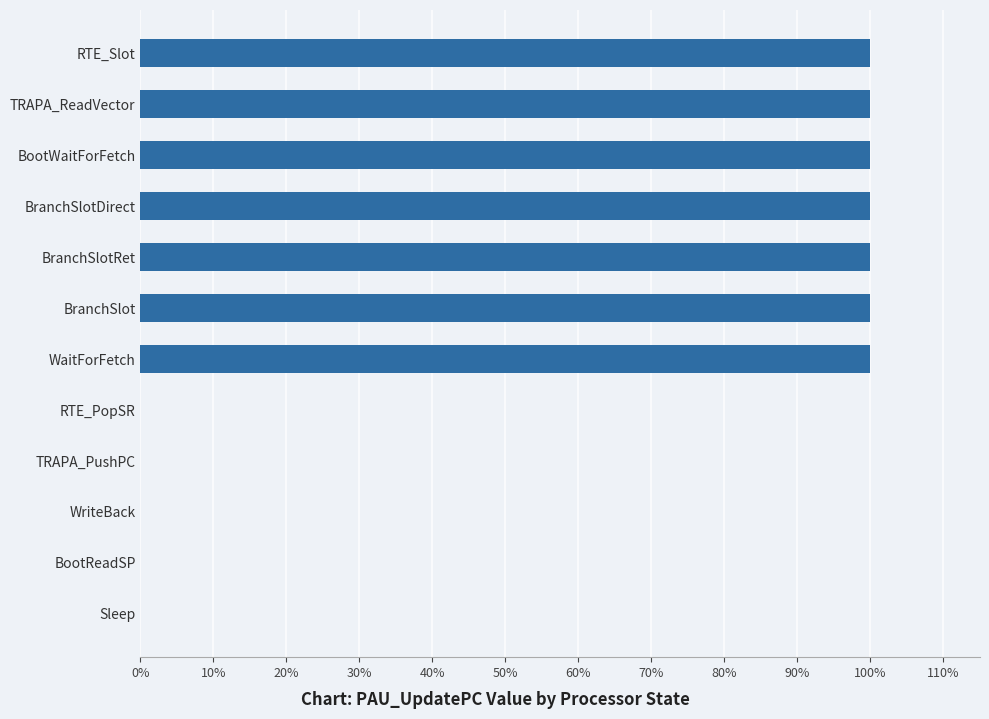

Are the bars horizontal?

Yes